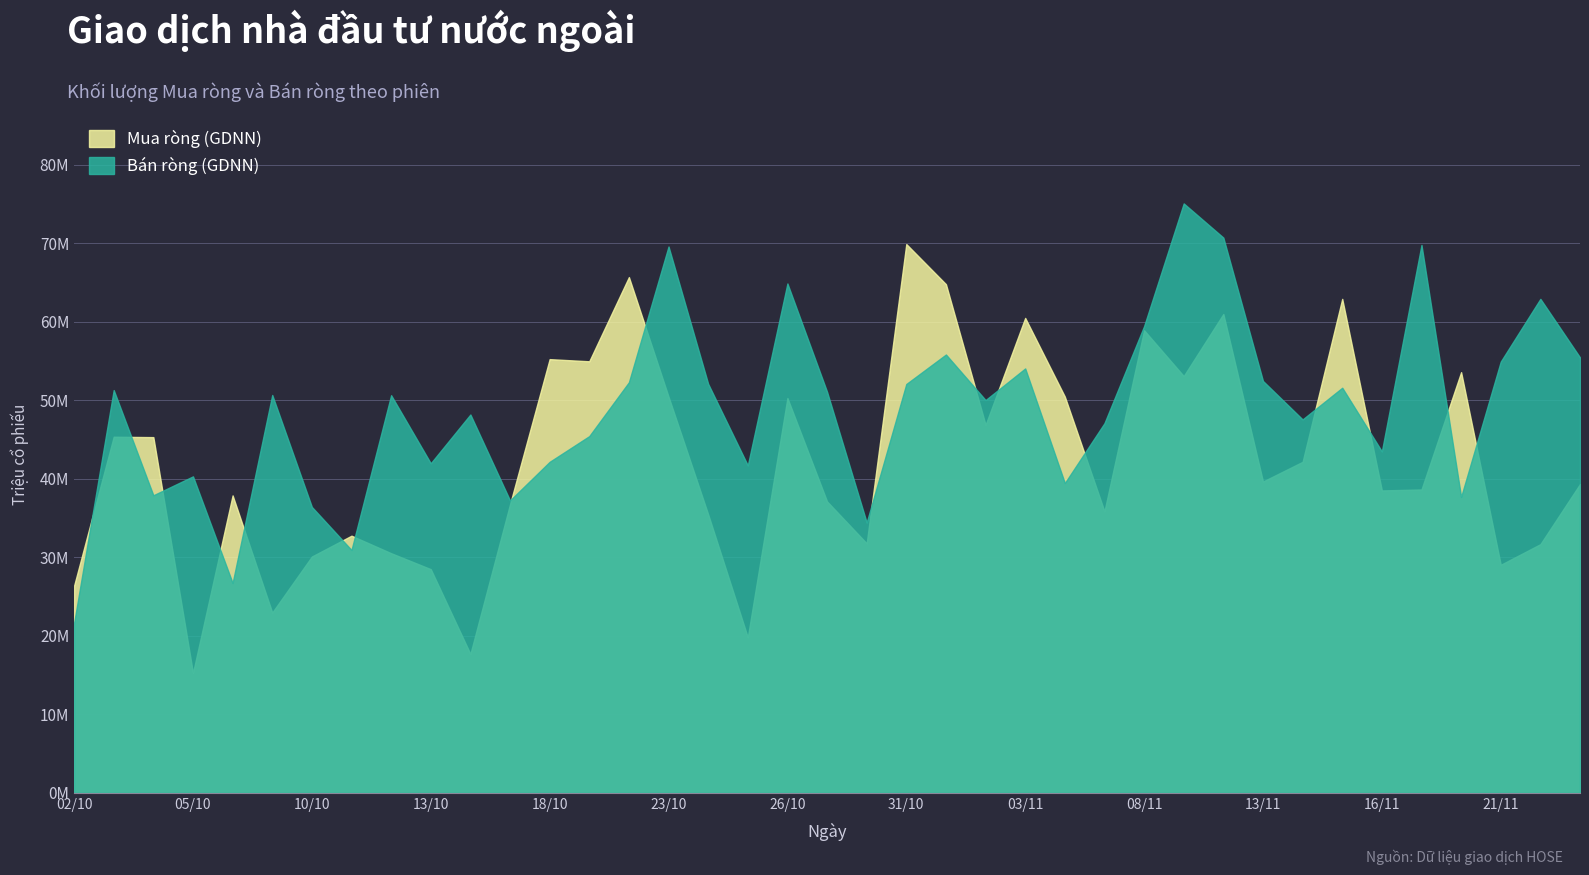

What is the difference between the second highest and minimum values in the Mua ròng (GDNN) series?

50413777